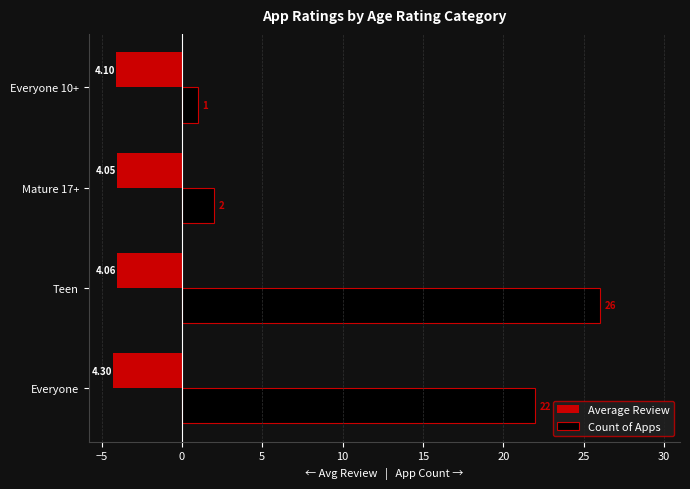

Which series has the largest total across all categories?

Count of Apps